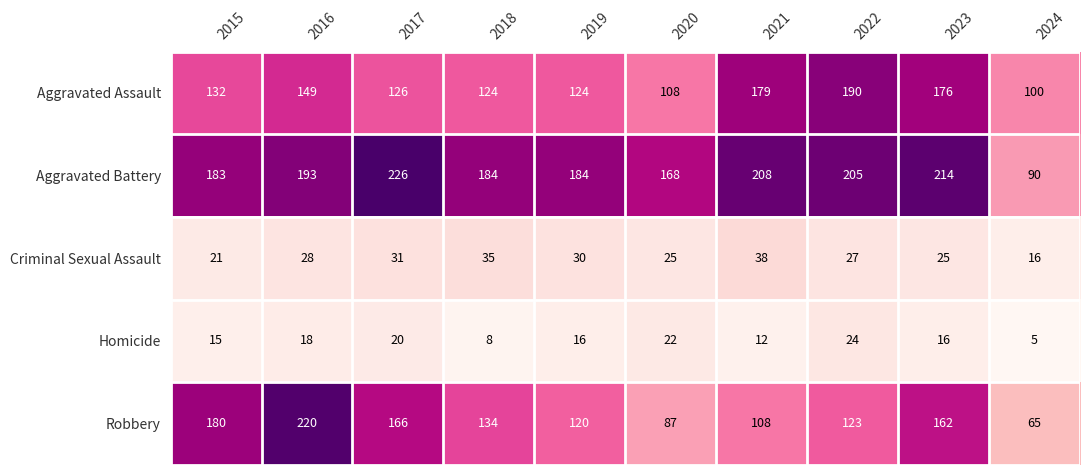

What is the difference between the highest and lowest values at 2023?

198